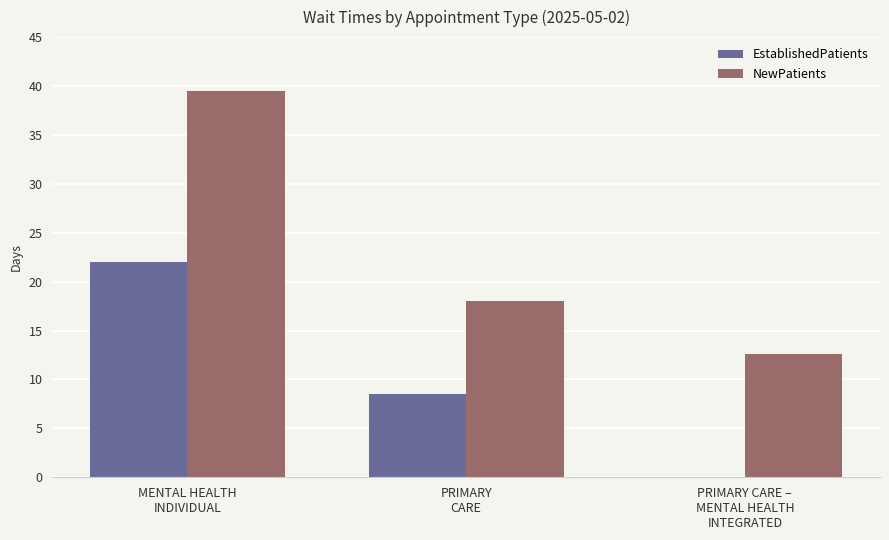

How many groups of bars are there?

3